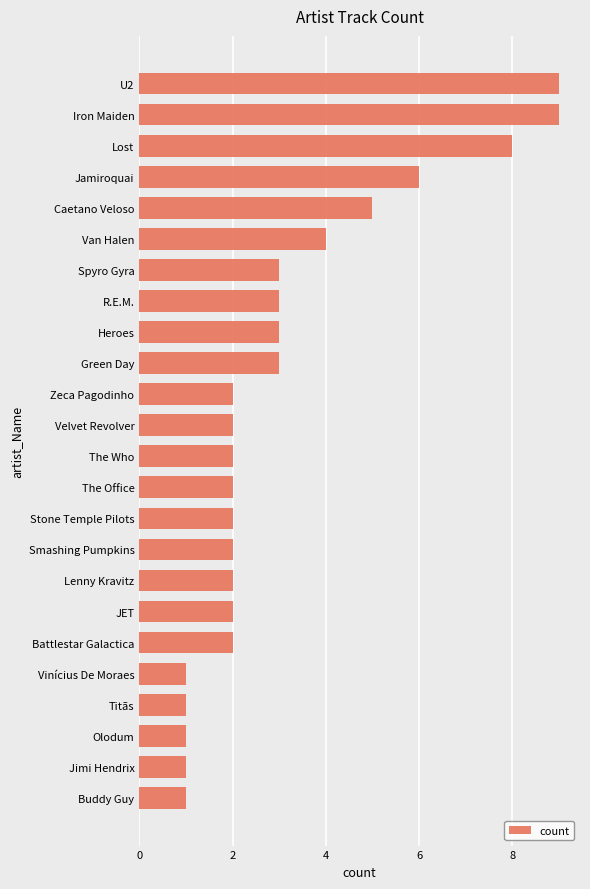

The chart shows a value of 1 at Buddy Guy. True or false?

True